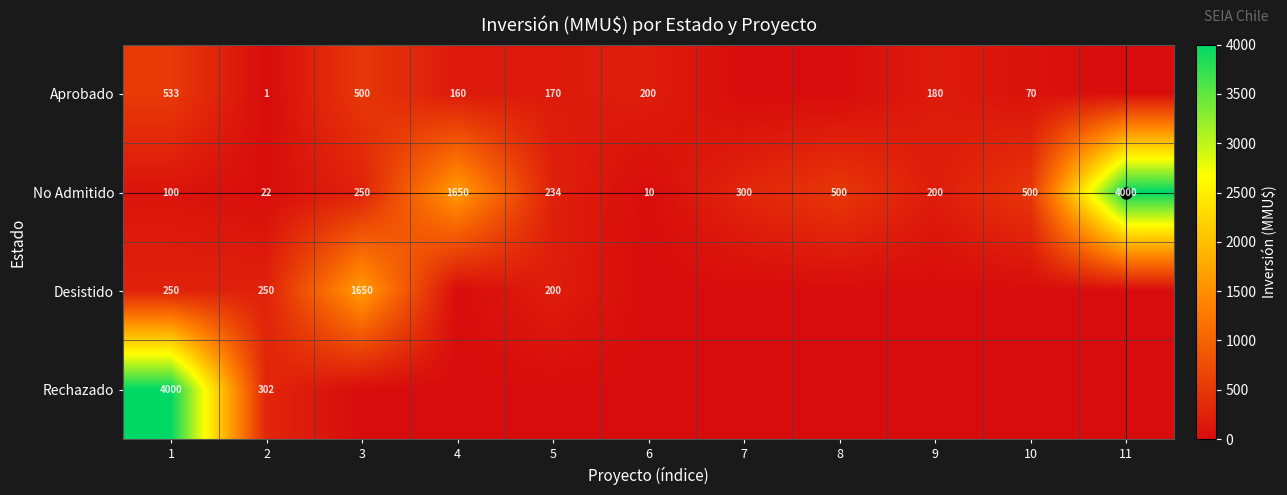

At which category is the sum across all series the highest?

1